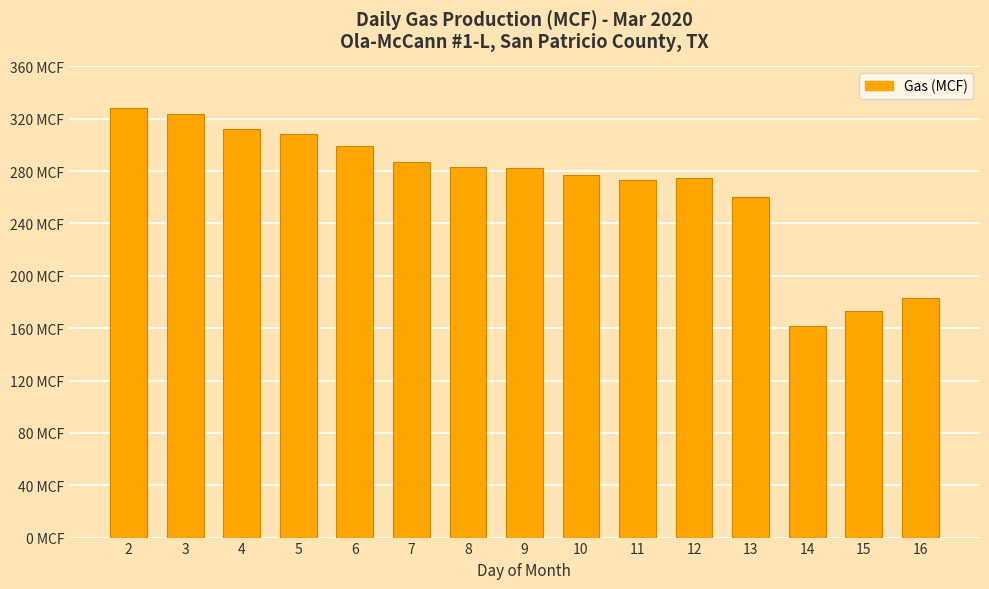

Does the chart contain any negative values?

No